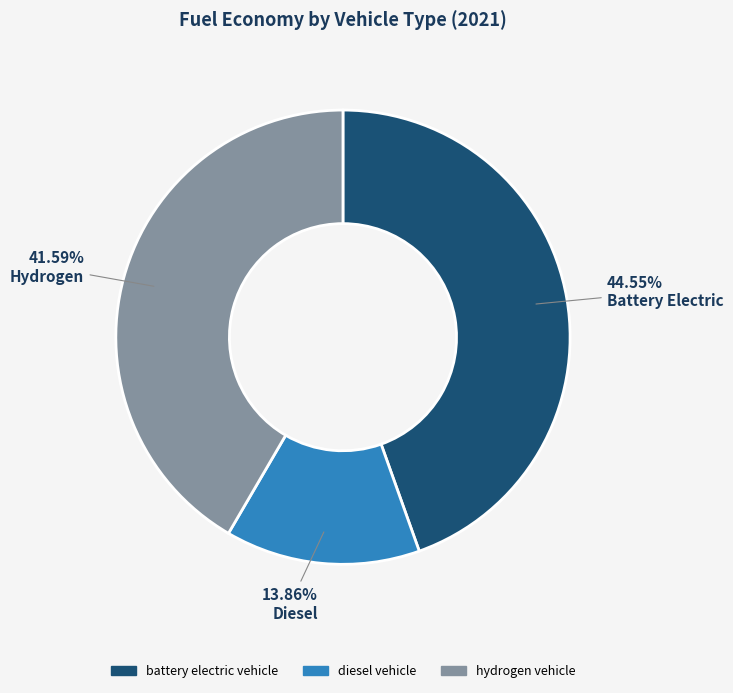

True or false: diesel vehicle accounts for 14% of the total.

True